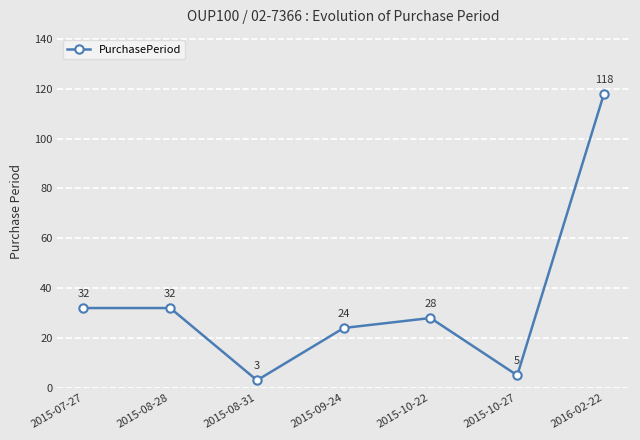

Reading right to left, transcribe all the data shown in this chart.

118	5	28	24	3	32	32